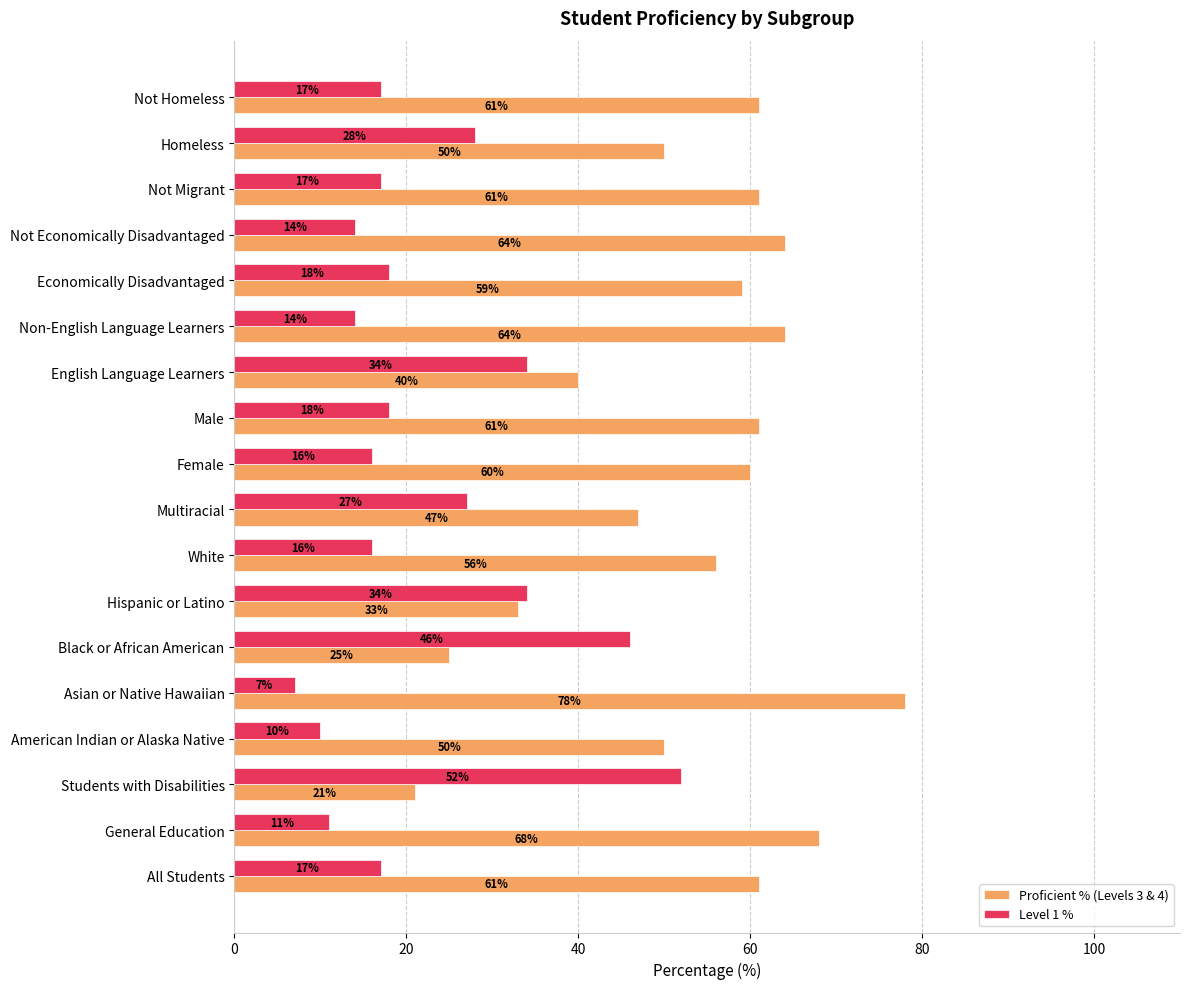

At which category is the sum across all series the highest?

Asian or Native Hawaiian